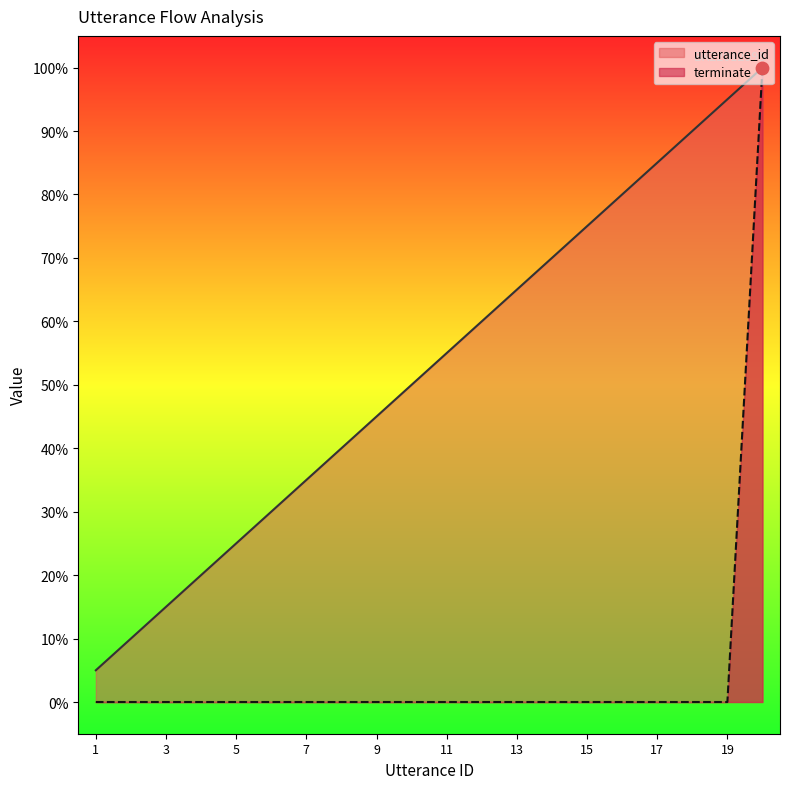

What is the total value across all series at 18?

0.9